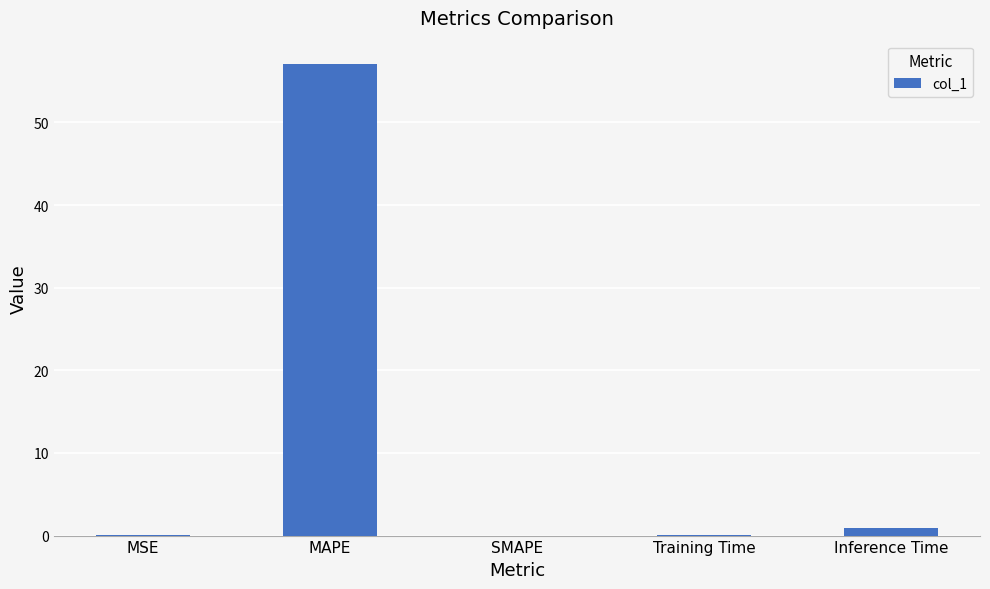

The value at MAPE is 100.1. True or false?

False